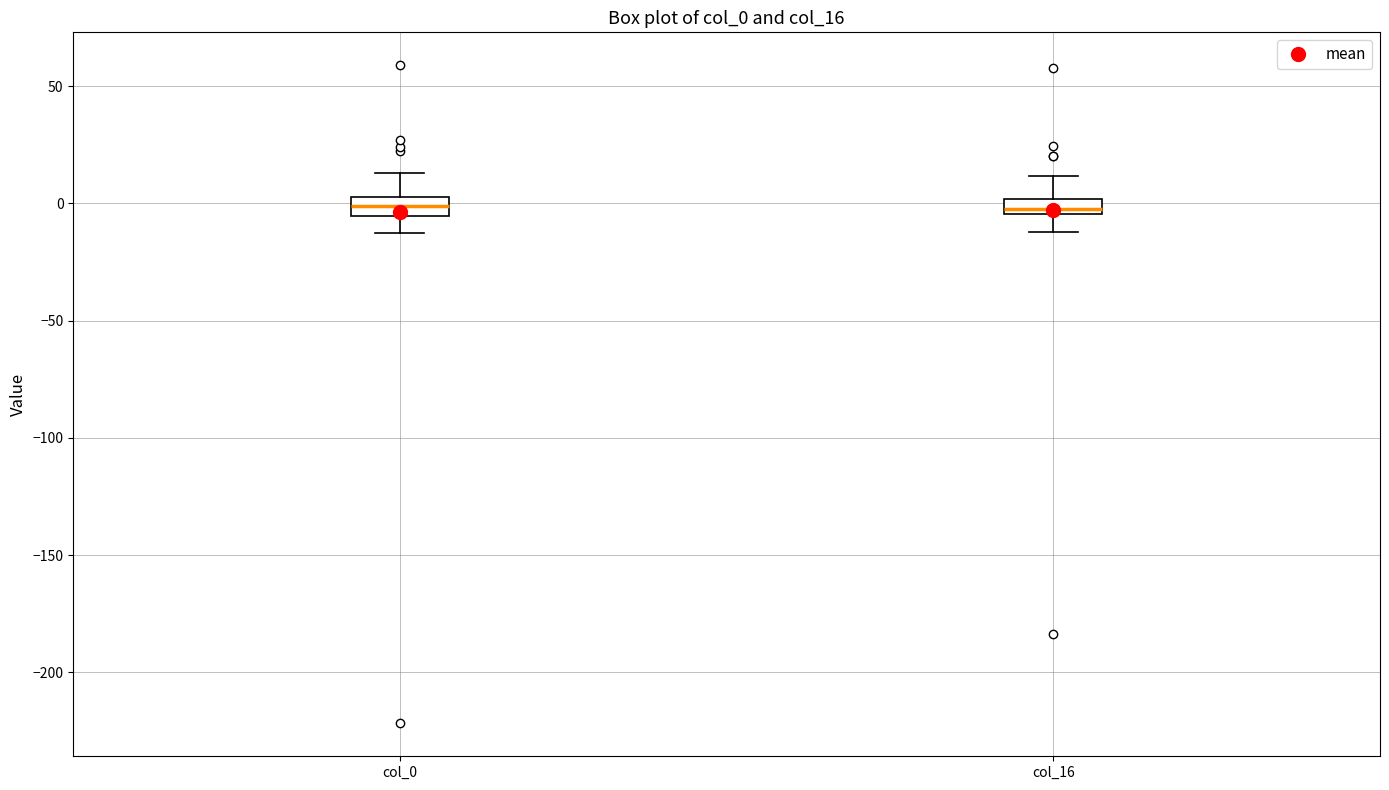

Where is the upper edge of the box for col_0 on the y-axis? The values are not printed on the chart, so give them approximately, as read against the axis.

5